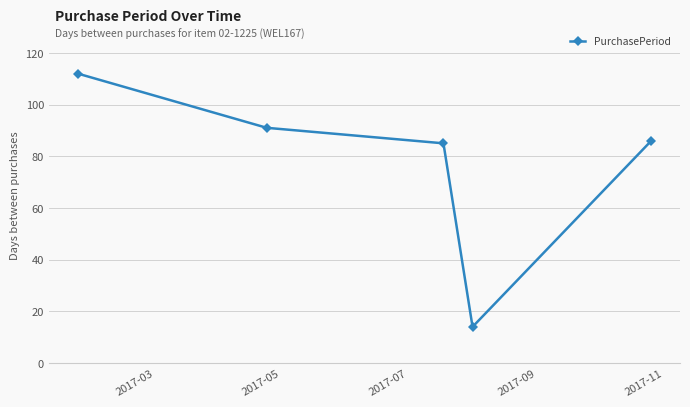

True or false: there are more than 0 points higher than both neighbors.

False